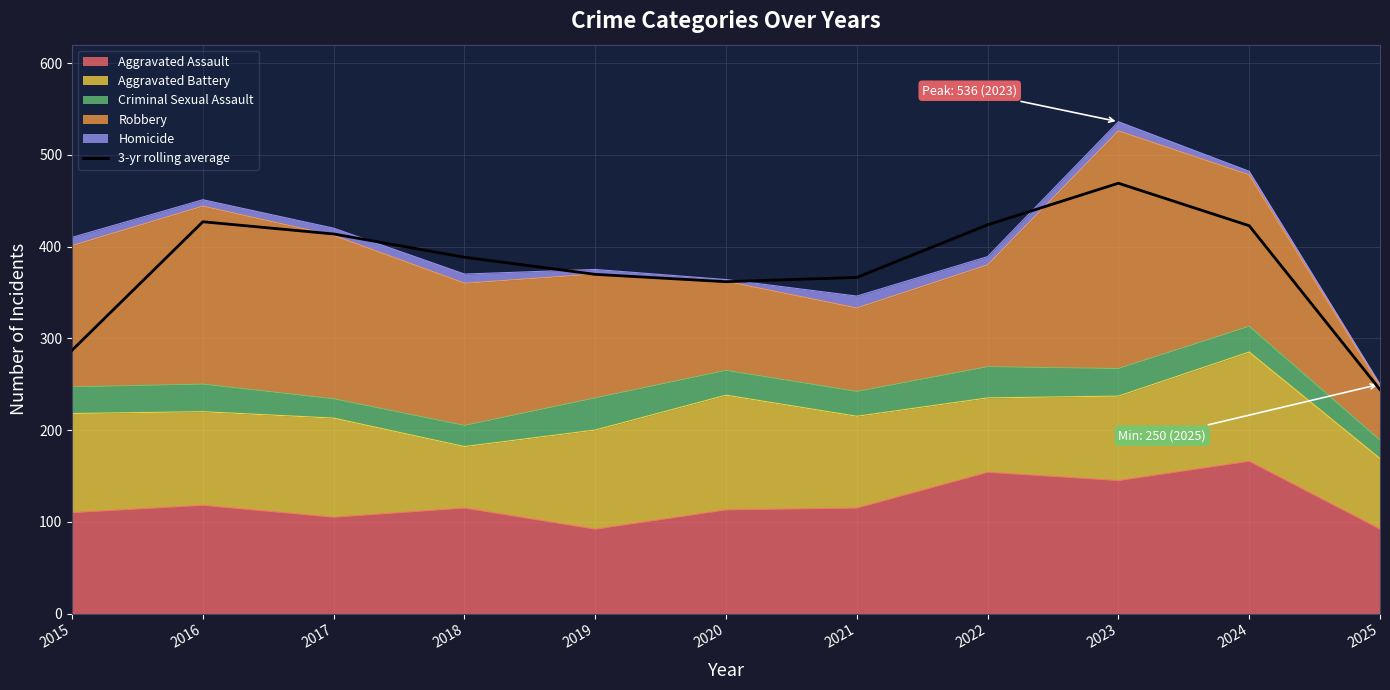

How many lines are shown in the chart?

1